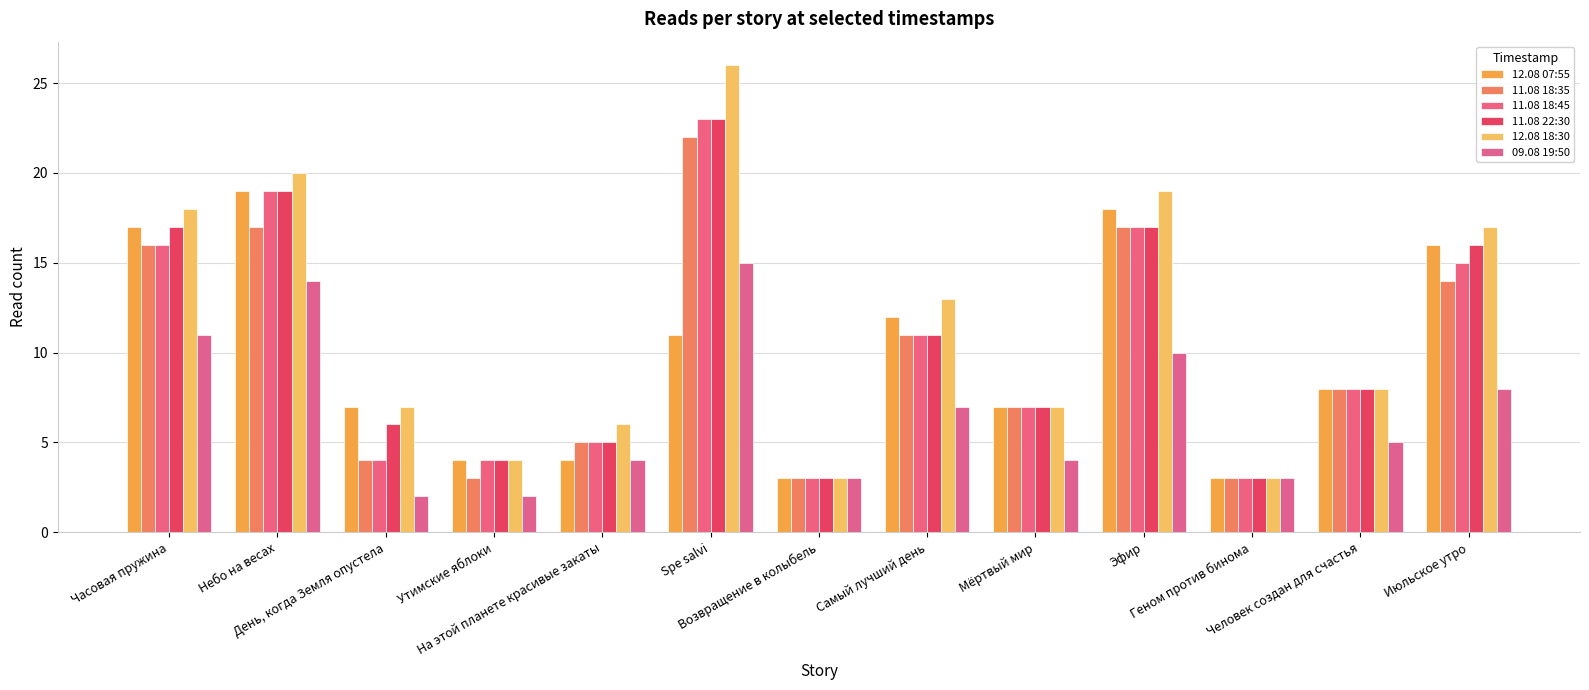

What is the difference between the second highest and second lowest values in the 11.08 18:45 series?

16